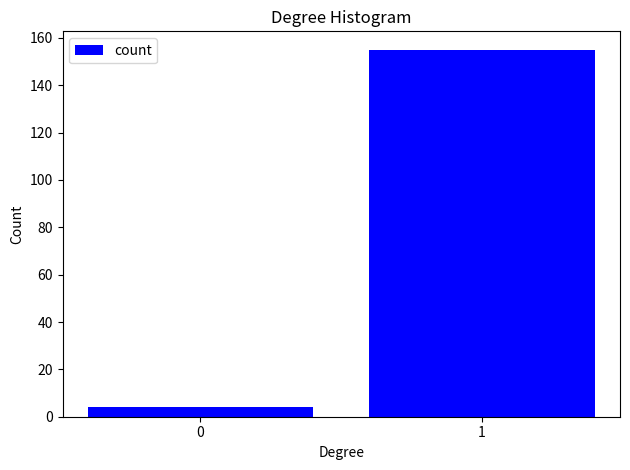

Reading left to right, what are all the values shown in this chart?

4	155